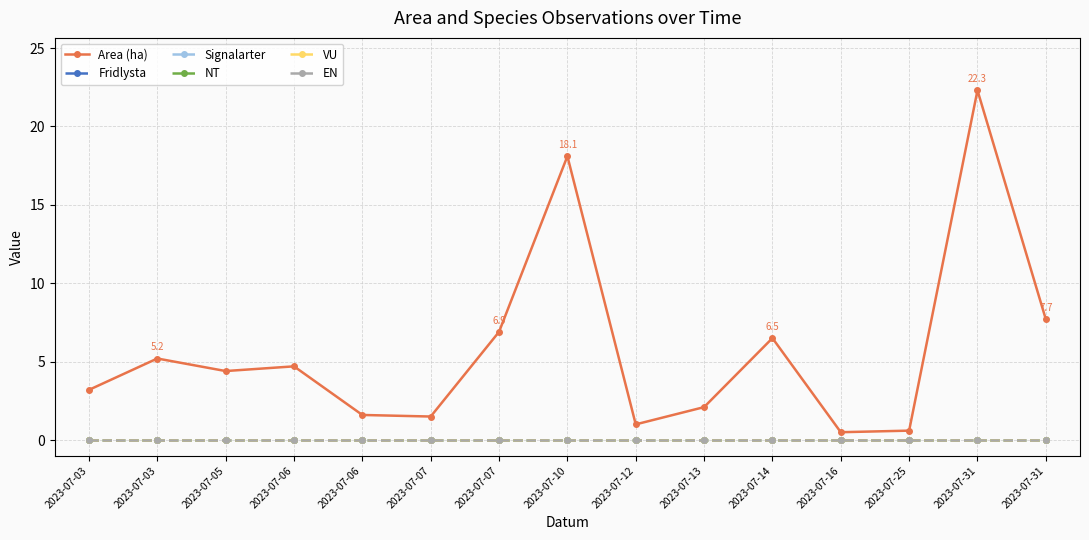

Is this an area chart (filled region under the line)?

No